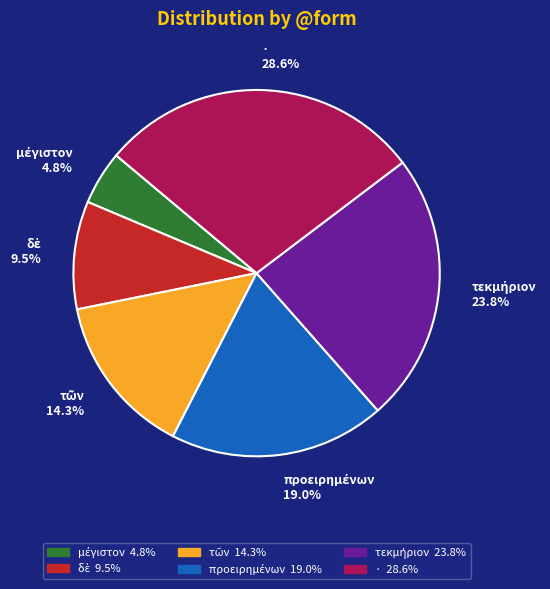

How many segments does this pie chart have?

6